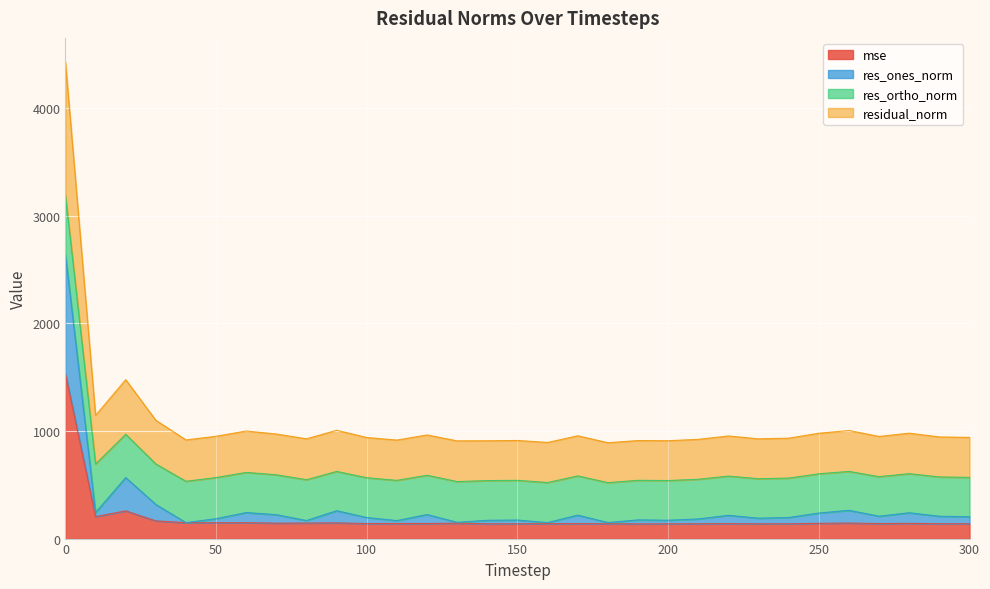

At which label is mse closest to 834?

20